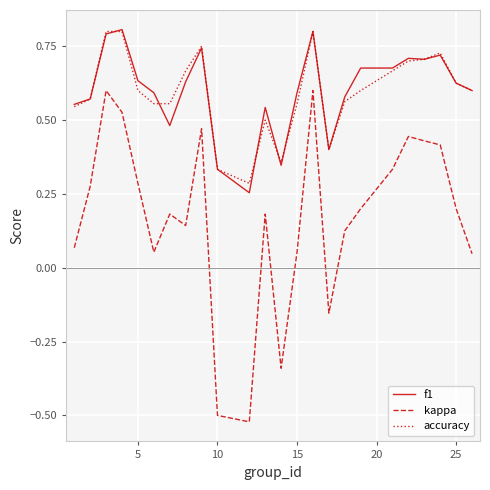

True or false: kappa and f1 cross at least once.

False